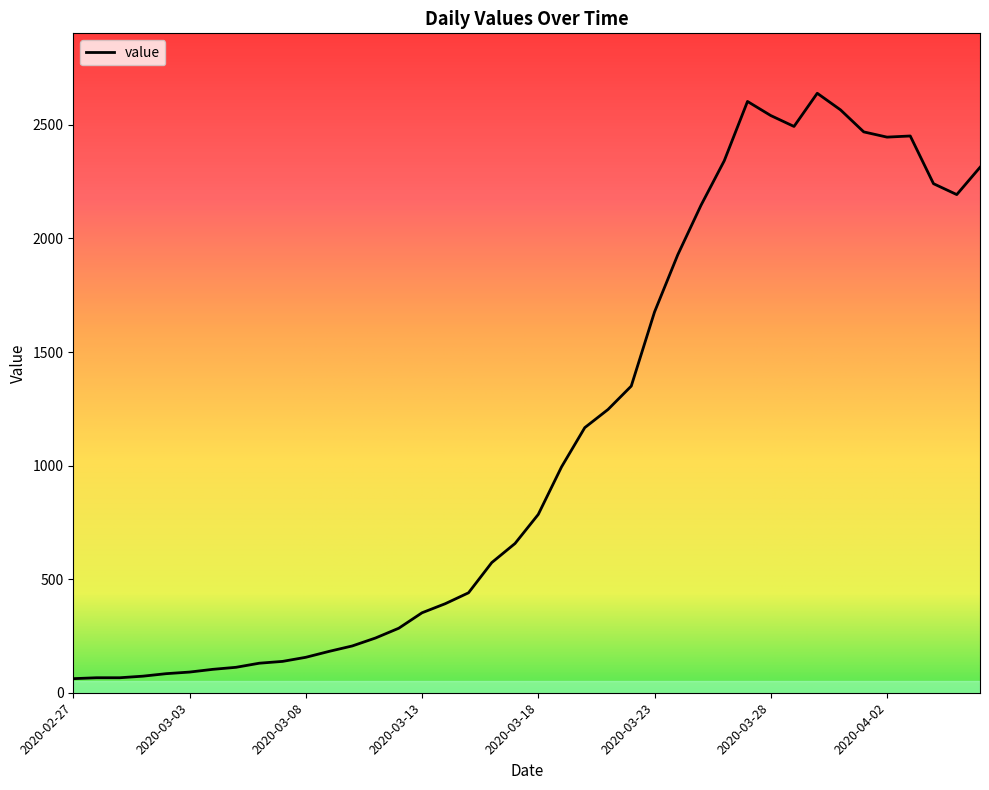

What is the minimum value shown in the chart?

62